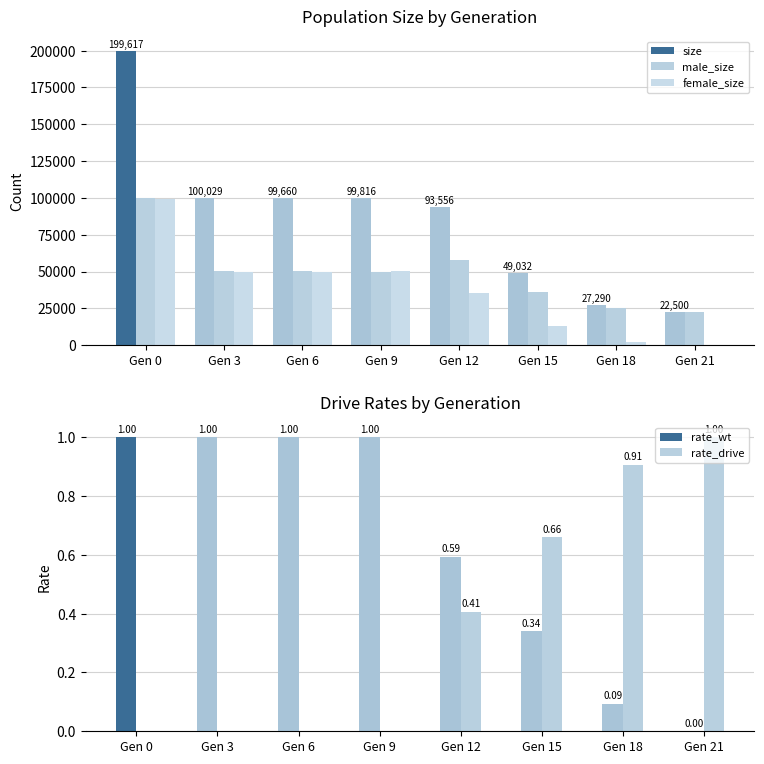

Reading left to right, extract all data points from this chart.

size: 199617.0	100029.0	99660.0	99816.0	93556.0	49032.0	27290.0	22500.0
male_size: 100140.0	50075.0	50060.0	49771.0	57873.0	35912.0	24908.0	22500.0
female_size: 99477.0	49954.0	49600.0	50045.0	35683.0	13120.0	2382.0	0.0
rate_wt: 1.0	1.0	1.0	1.0	0.6	0.3	0.1	0.0
rate_drive: 0.0	0.0	0.0	0.0	0.4	0.7	0.9	1.0